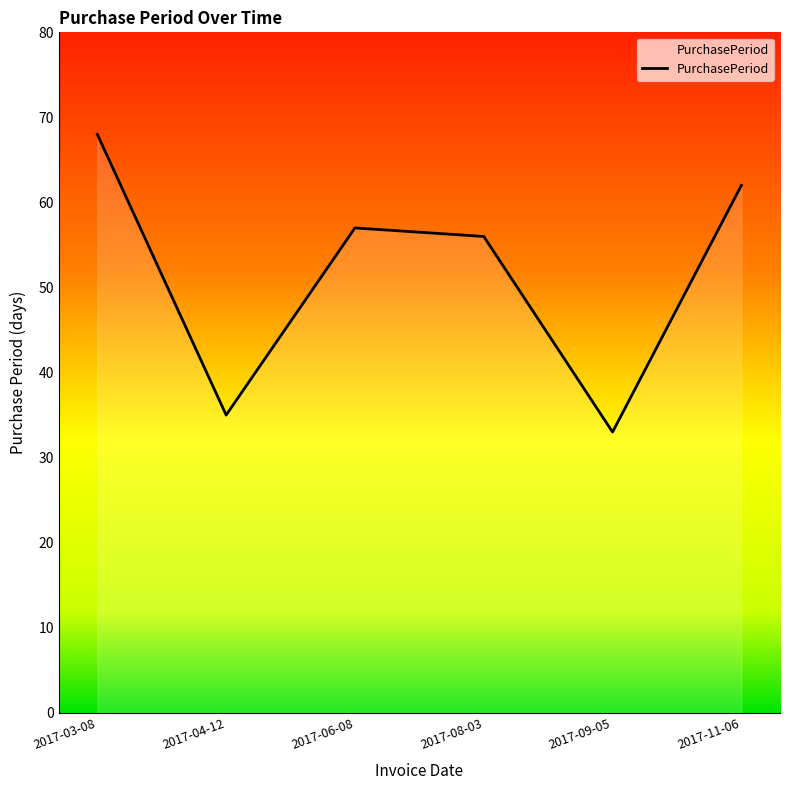

Which category has the highest value across all series?

2017-03-08